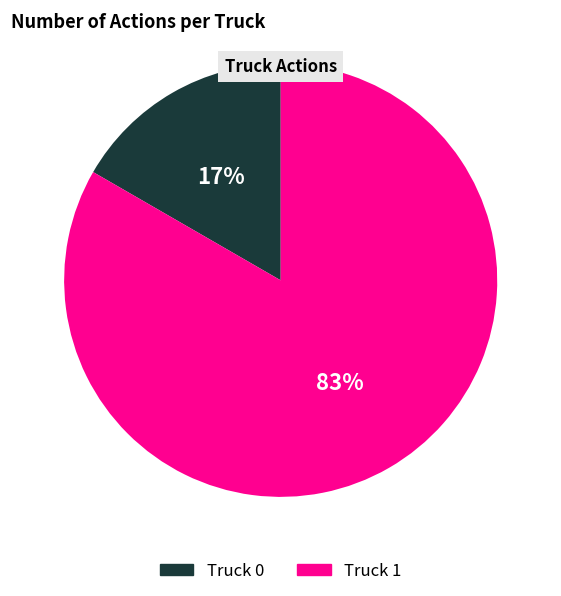

How many segments does this pie chart have?

2